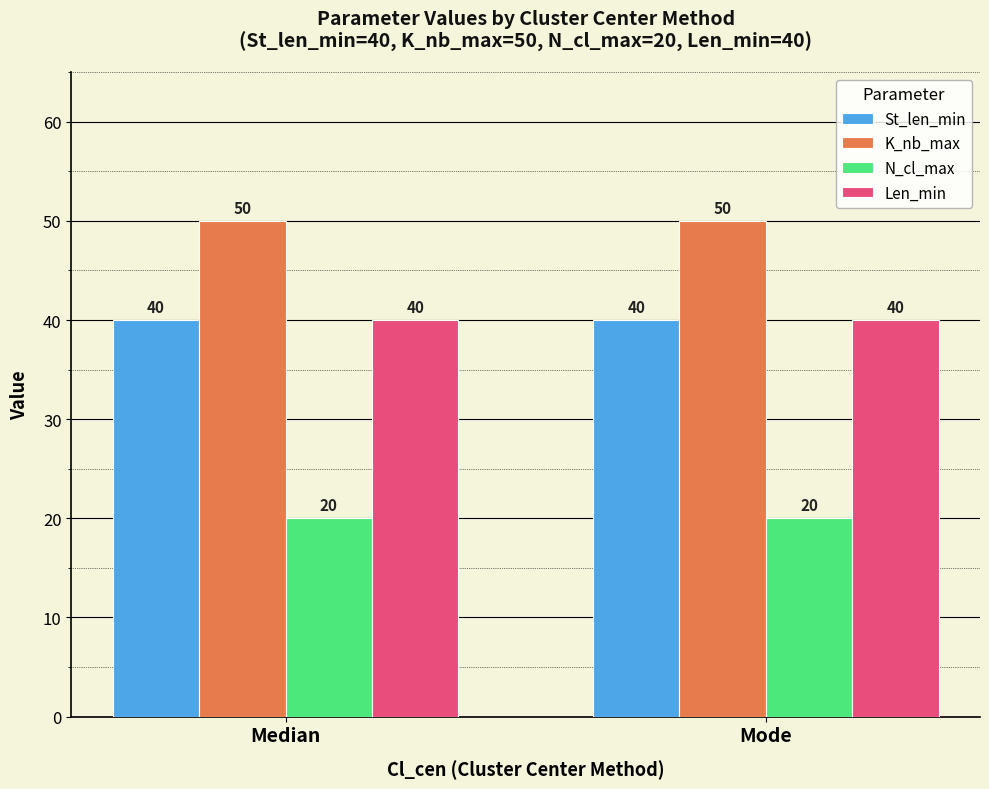

Reading left to right, list all the values displayed in this chart.

St_len_min: 40	40
K_nb_max: 50	50
N_cl_max: 20	20
Len_min: 40	40